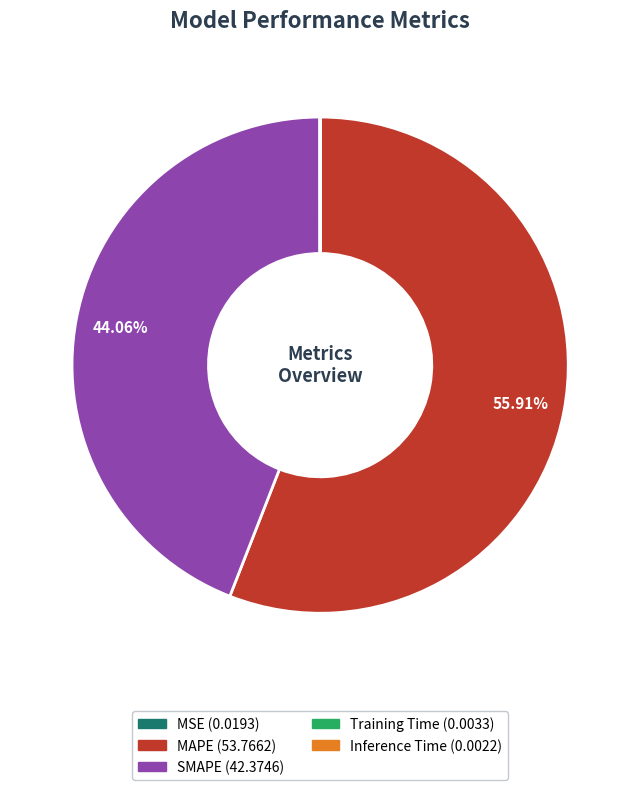

What is the largest slice in the pie chart?

MAPE